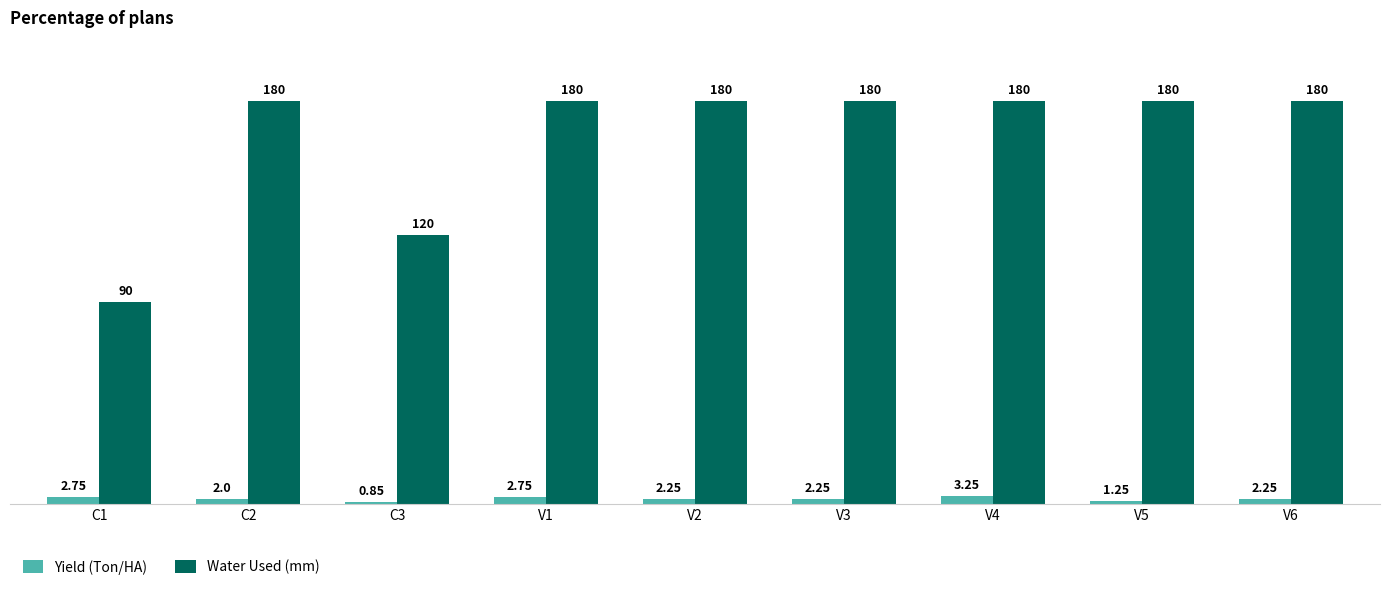

At which category is the sum across all series the highest?

V4